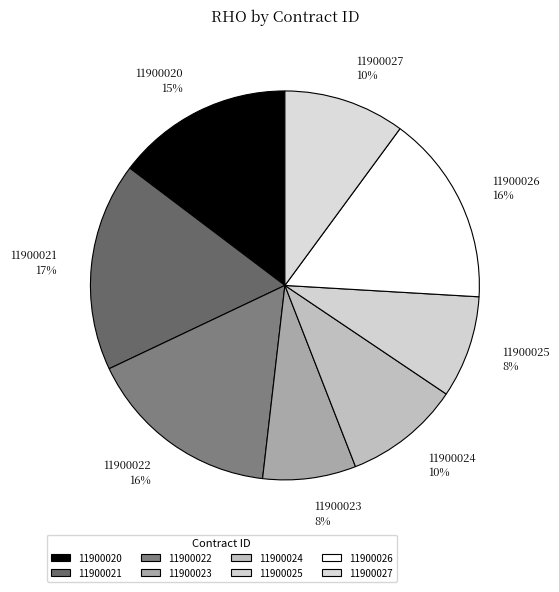

To the nearest percent, what is the combined percentage of 11900025 and 11900020?

23%